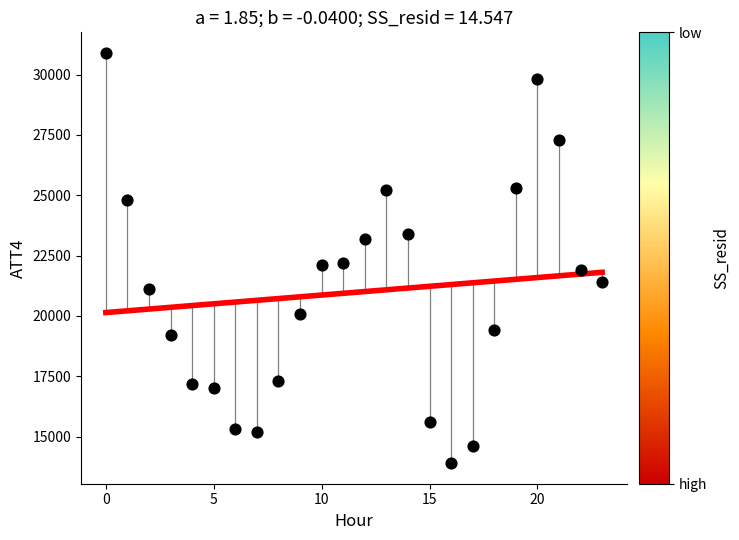

What is the range of Y values (max minus min)?

17000